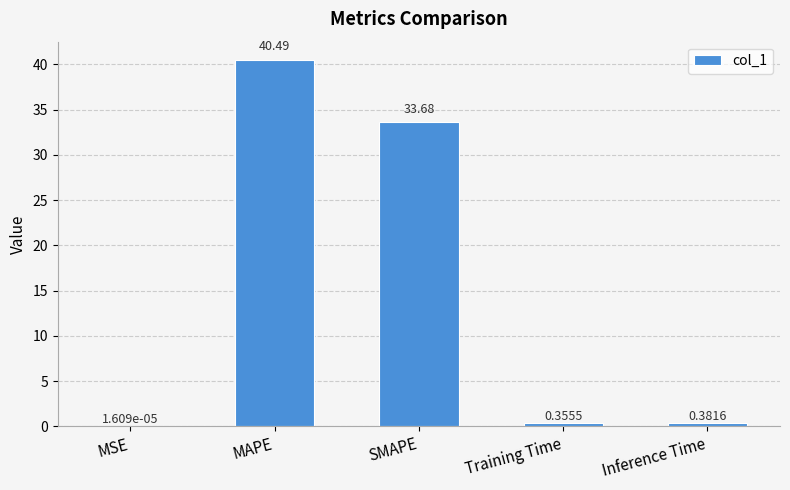

Where is the data nearest to the value 20?

SMAPE